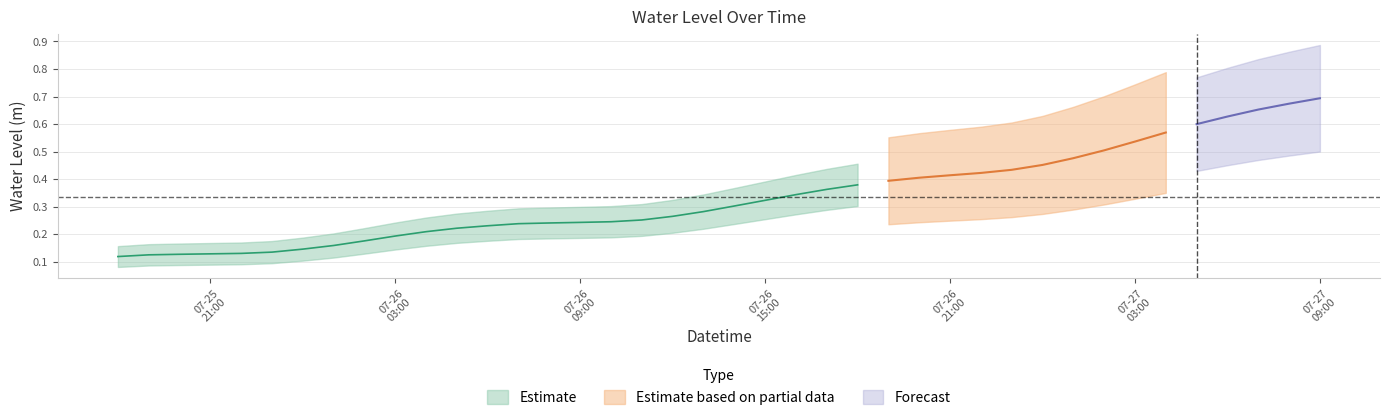

The value at 2024-07-27 07:00:00 is 0.9. True or false?

False